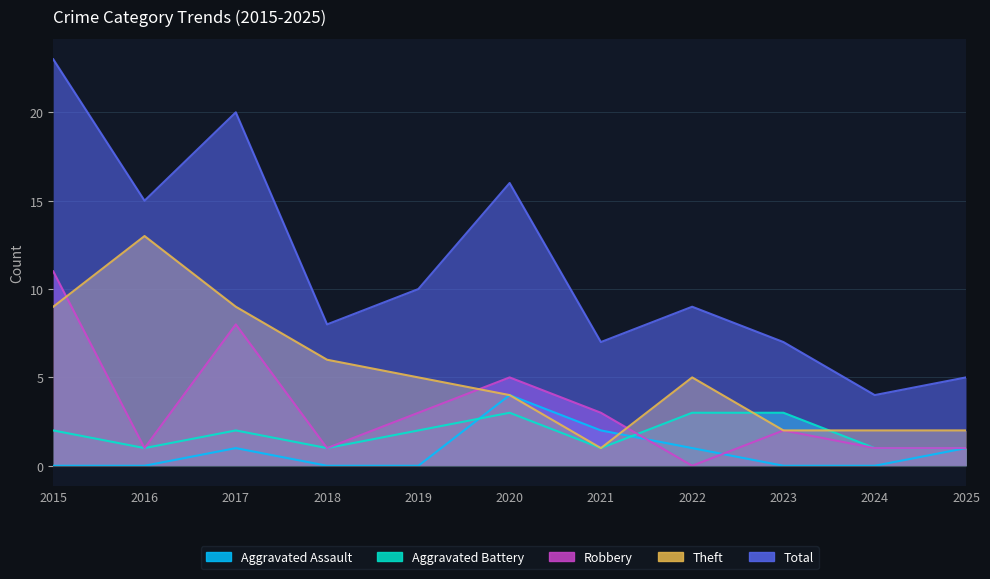

Is it true that Robbery equals 1 at 2024?

True